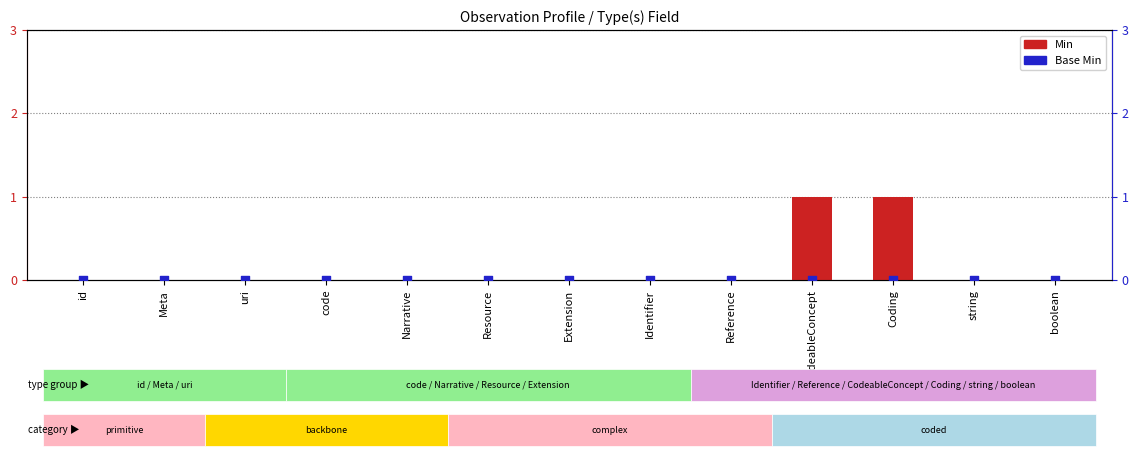

Which series has the largest Y range (max minus min)?

Min